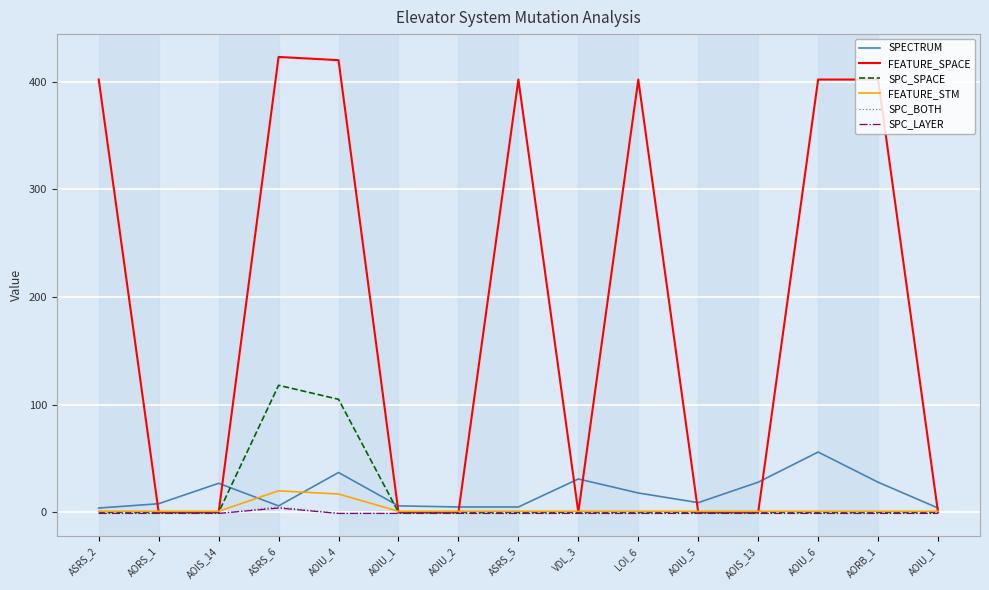

Does the chart display data point markers on the line(s)?

No